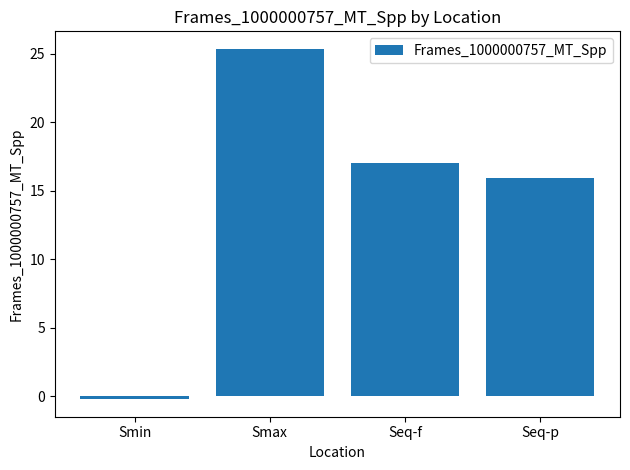

How many values are below 17?

2